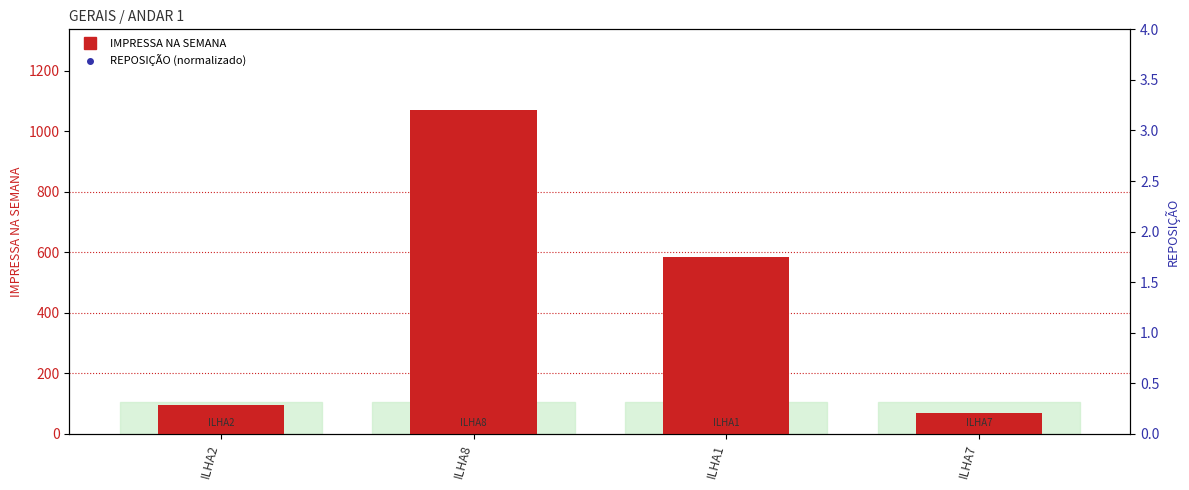

Which series reaches the minimum Y coordinate?

REPOSIÇÃO (normalizado)